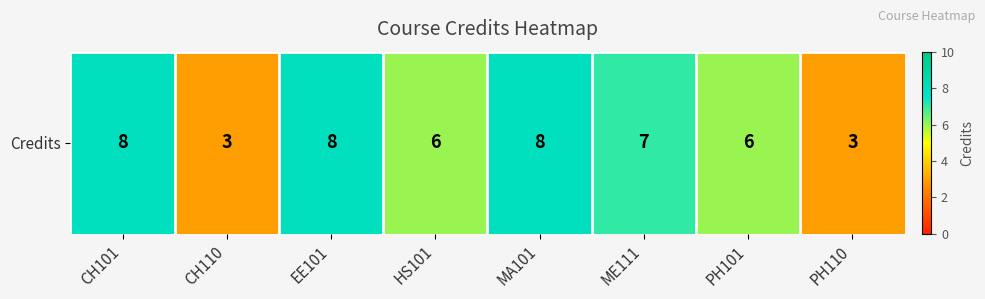

Approximately how many times larger is the value at MA101 compared to HS101?

1.3